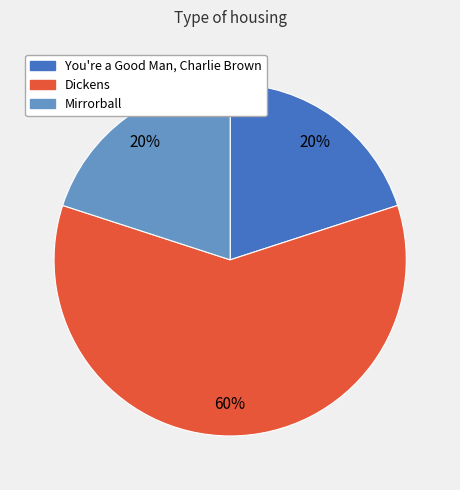

What is the ratio of the value at Dickens to the value at You're a Good Man, Charlie Brown?

3.0